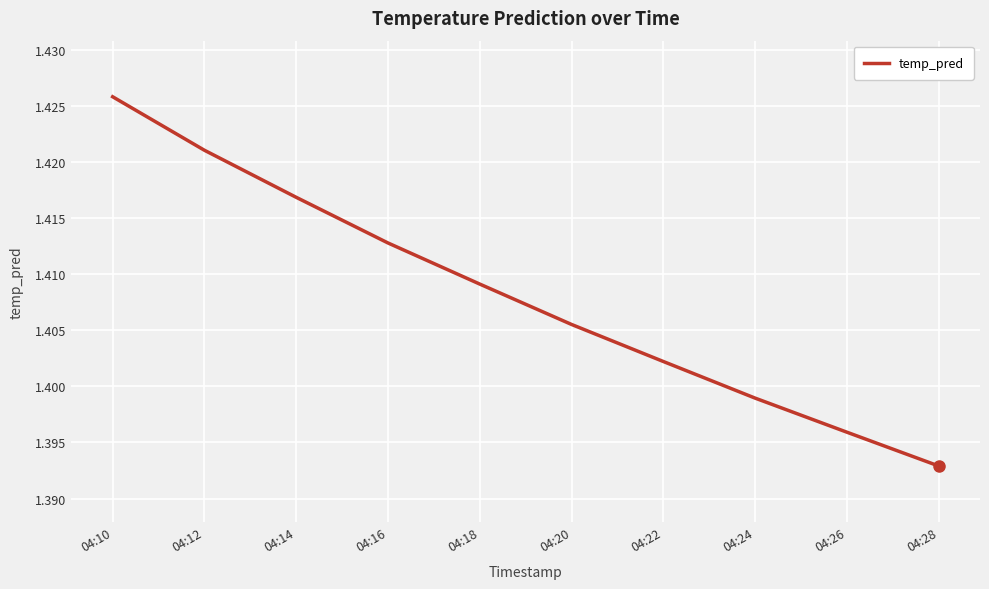

List the labels in order of value, largest first.

04:10, 04:12, 04:14, 04:16, 04:18, 04:20, 04:22, 04:24, 04:26, 04:28